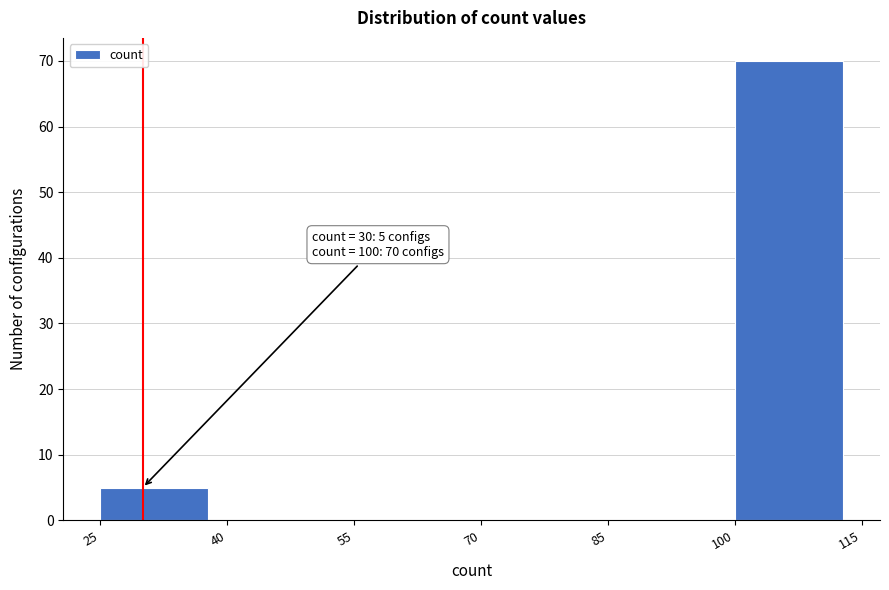

Over which range of the x-axis is the bar tallest?

100 to 115